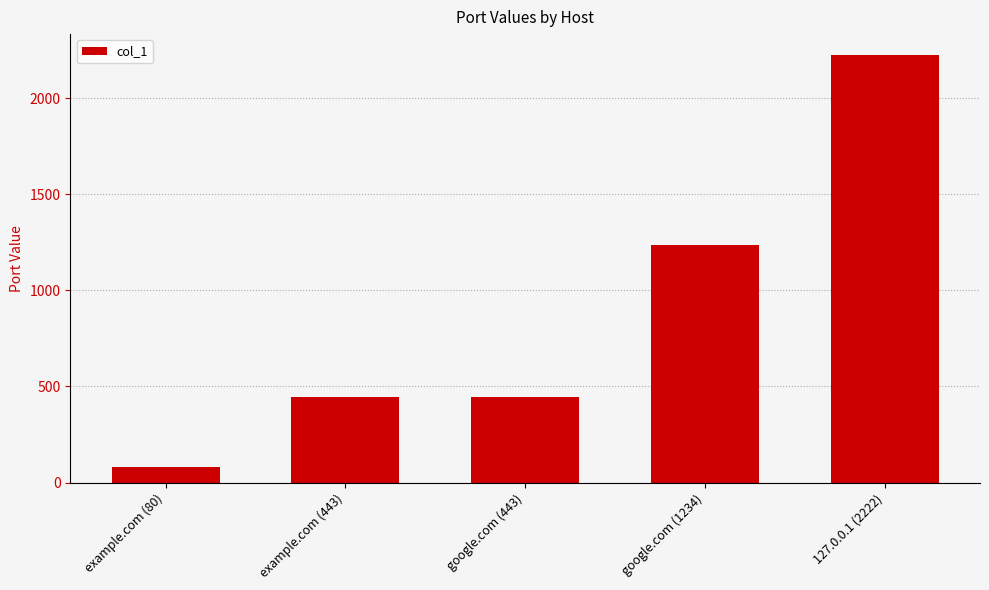

Reading left to right, extract all data points from this chart.

example.com (80)=80	example.com (443)=443	google.com (443)=443	google.com (1234)=1234	127.0.0.1 (2222)=2222